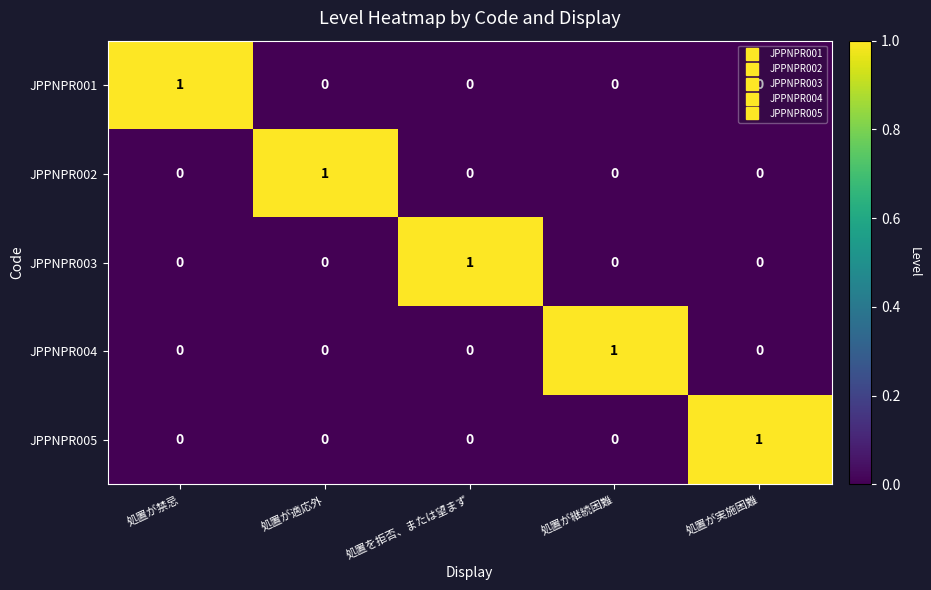

At how many categories does at least one series exceed 0?

5